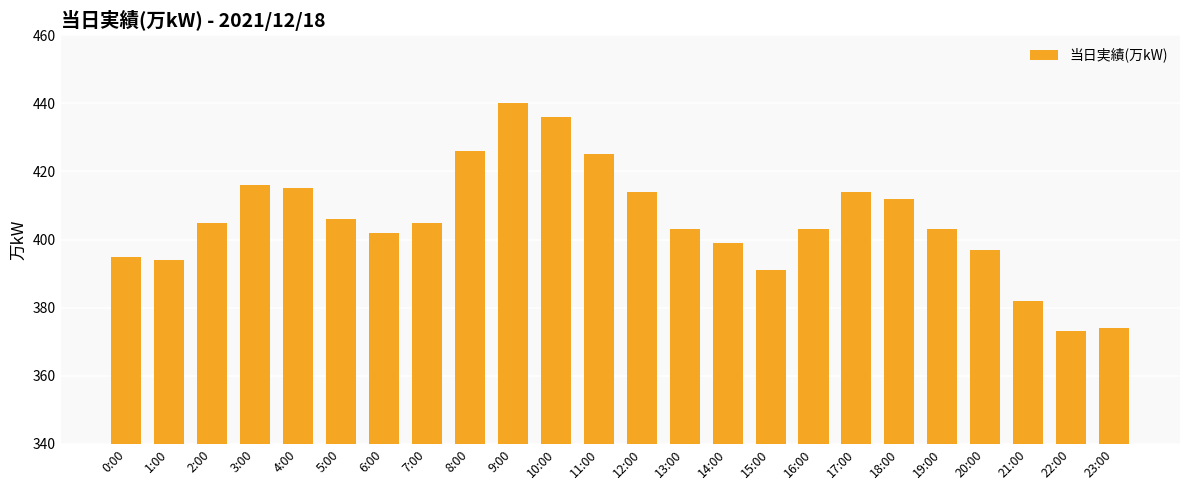

At which label is the value closest to 406?

5:00